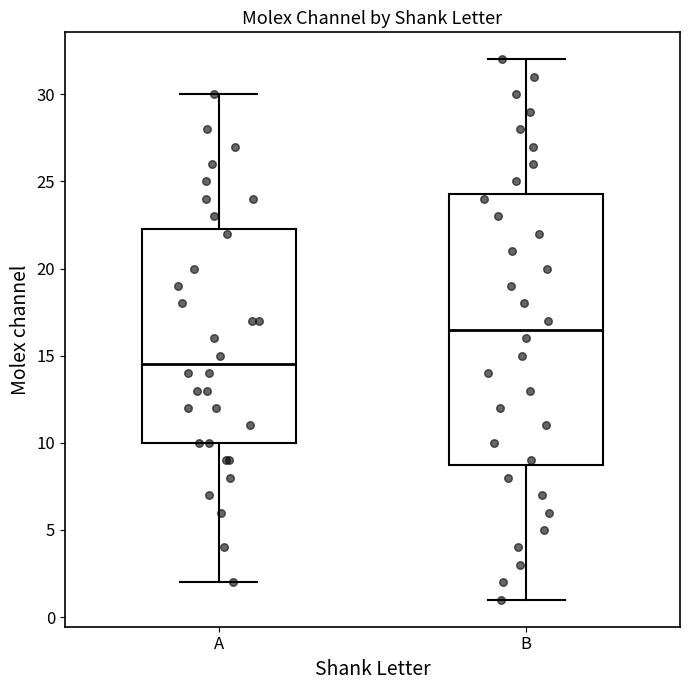

Which box's median line is the lowest?

A